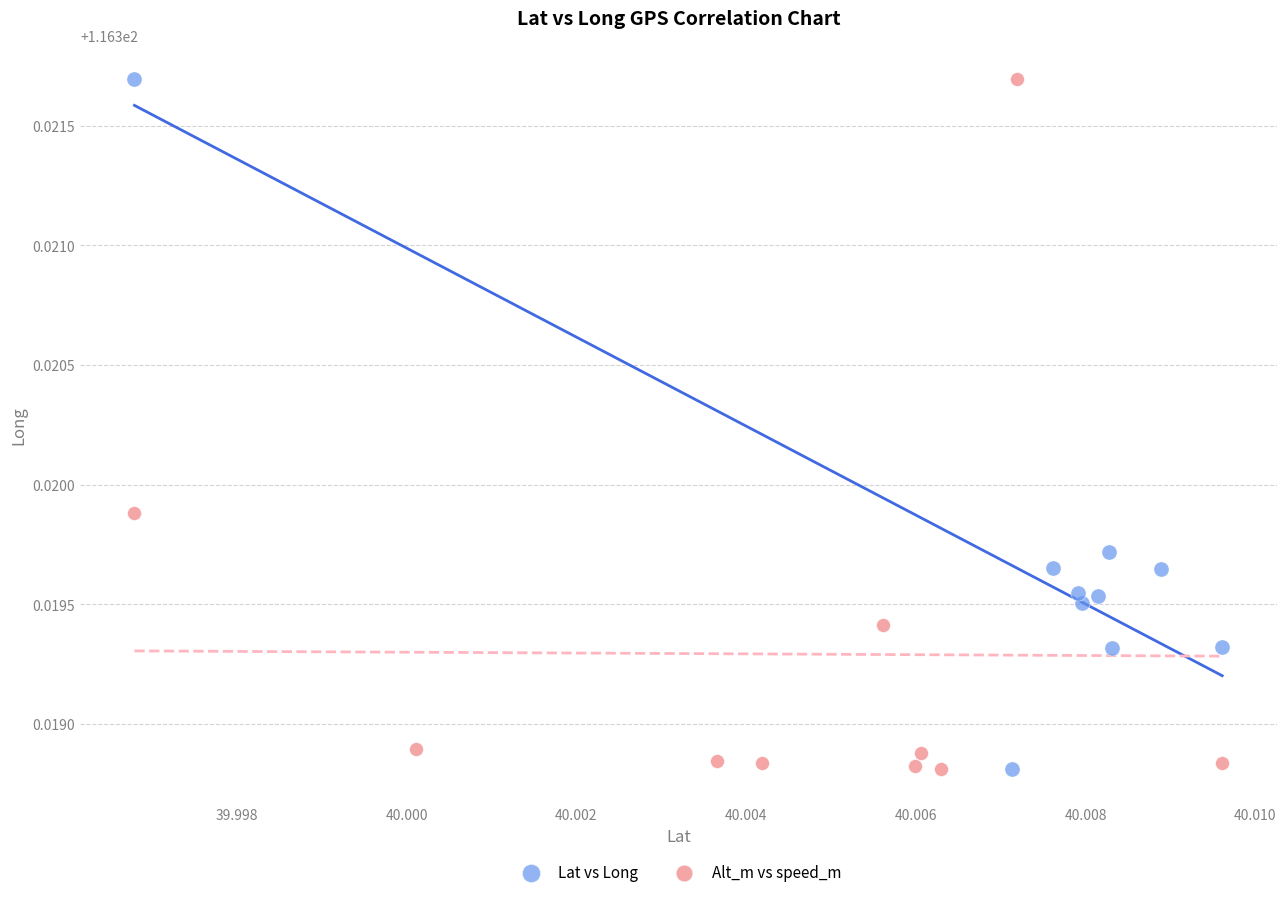

What are all the series names shown in the legend?

Lat vs Long, Alt_m vs speed_m